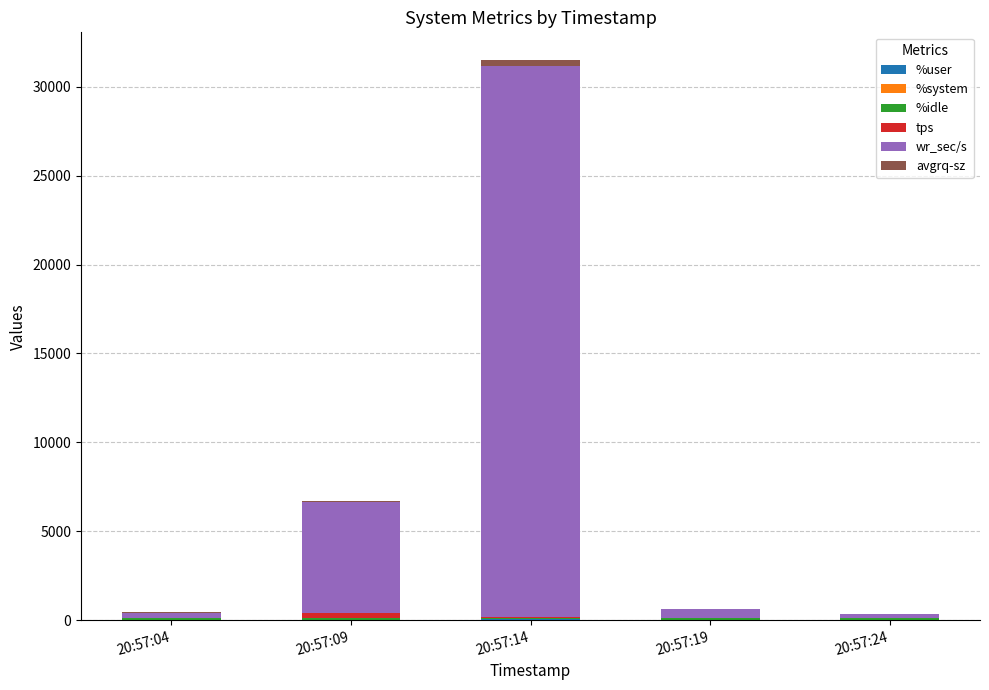

Are the bars horizontal?

No